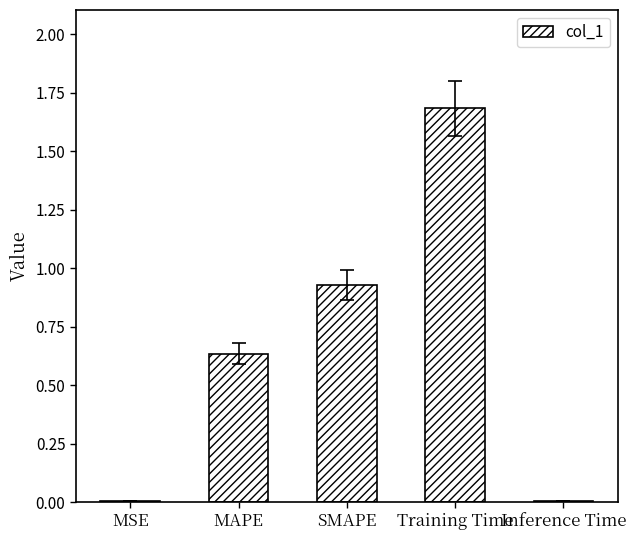

Is it true that the value at Inference Time is 0.0?

True